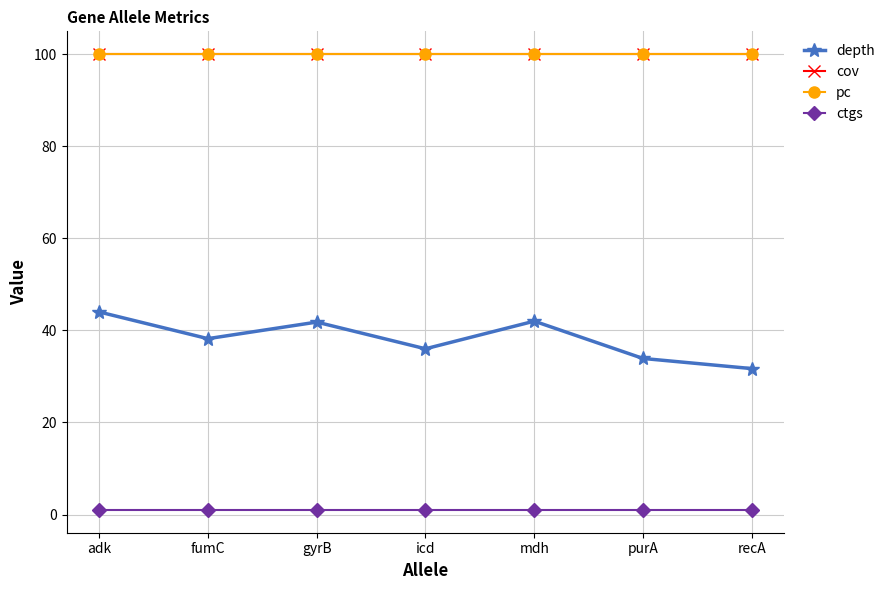

At how many categories does at least one series exceed 9?

7